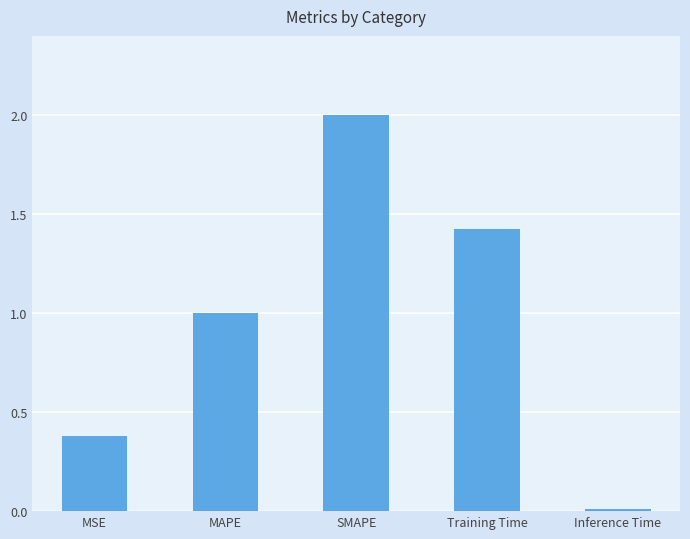

The chart shows a value of 0.0 at Inference Time. True or false?

True